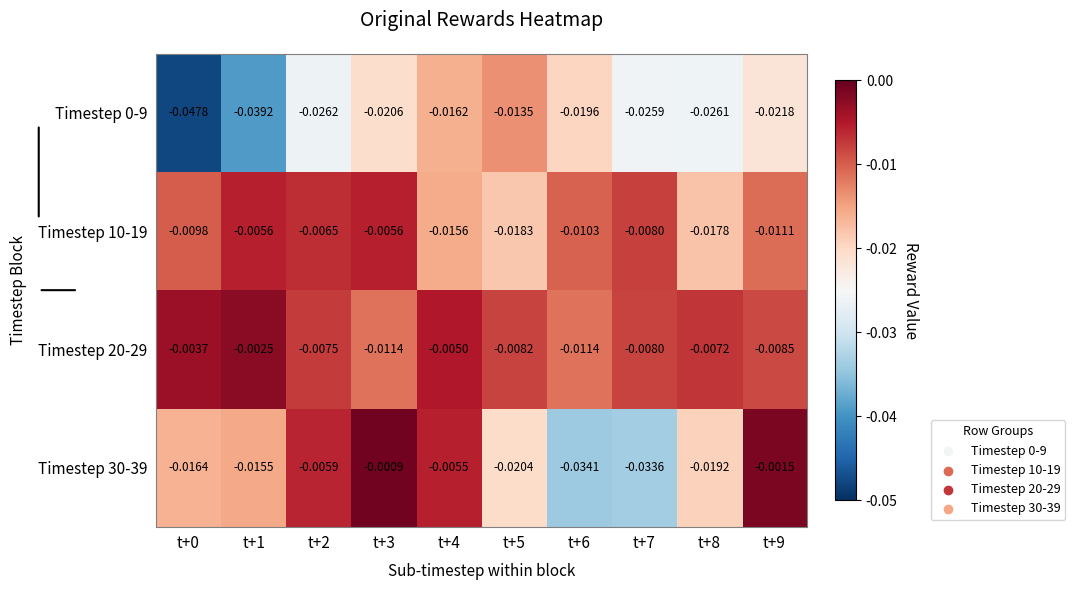

Which series changed the most between t+2 and t+6?

Timestep 30-39